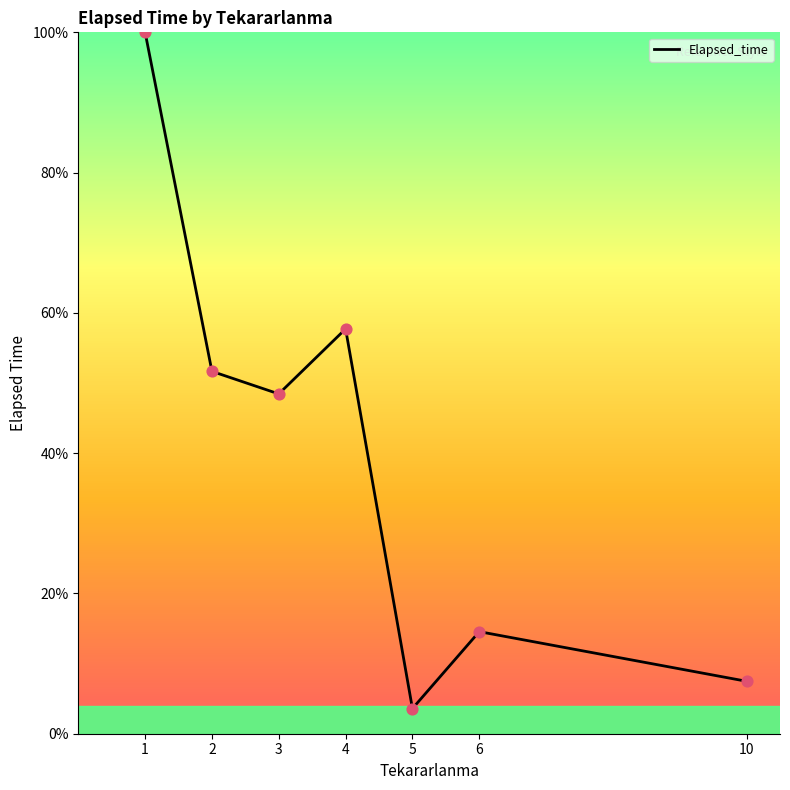

Approximately how many times larger is the value at 10 compared to 5?

2.1